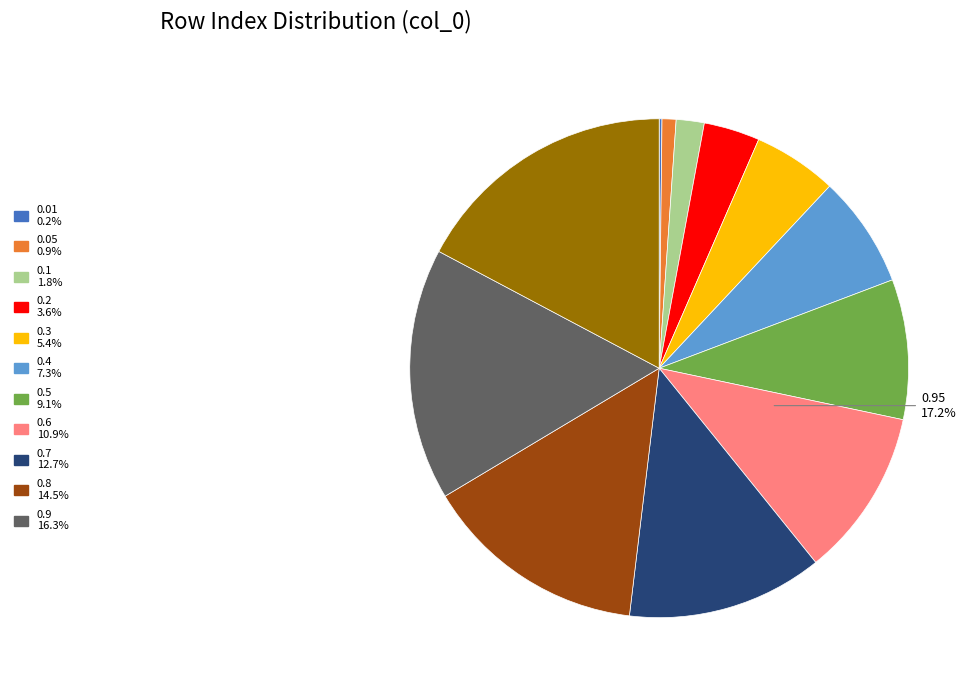

Count the number of slices in the pie.

12